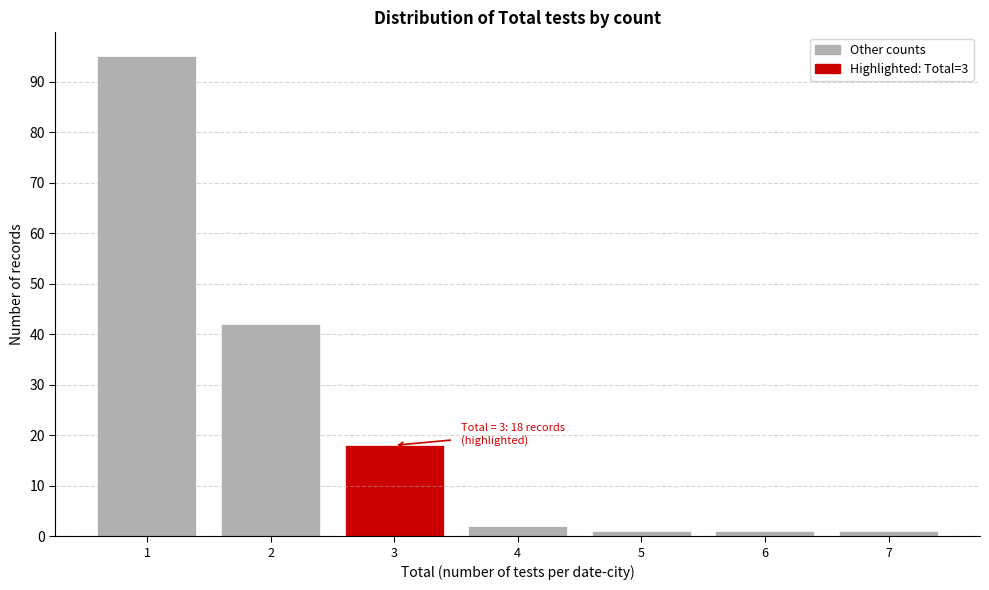

Reading right to left, what are all the values shown in this chart?

7=1	6=1	5=1	4=2	3=18	2=42	1=95